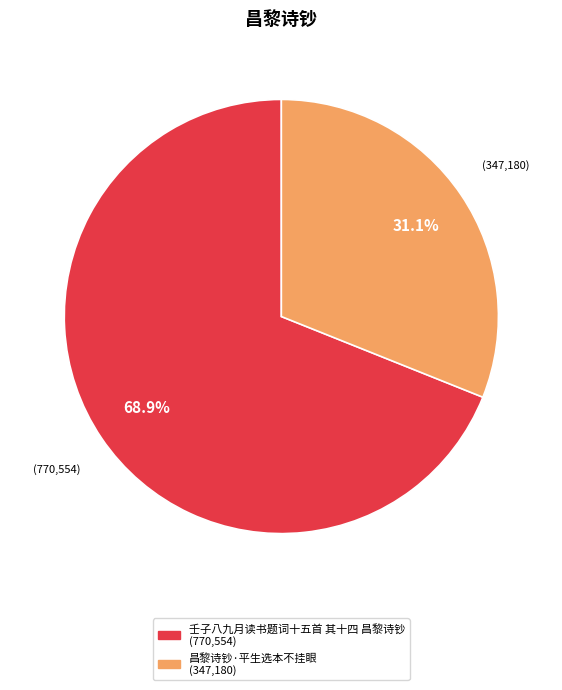

Between 壬子八九月读书题词十五首 其十四 昌黎诗钞 and 昌黎诗钞·平生选本不挂眼, which is larger?

壬子八九月读书题词十五首 其十四 昌黎诗钞